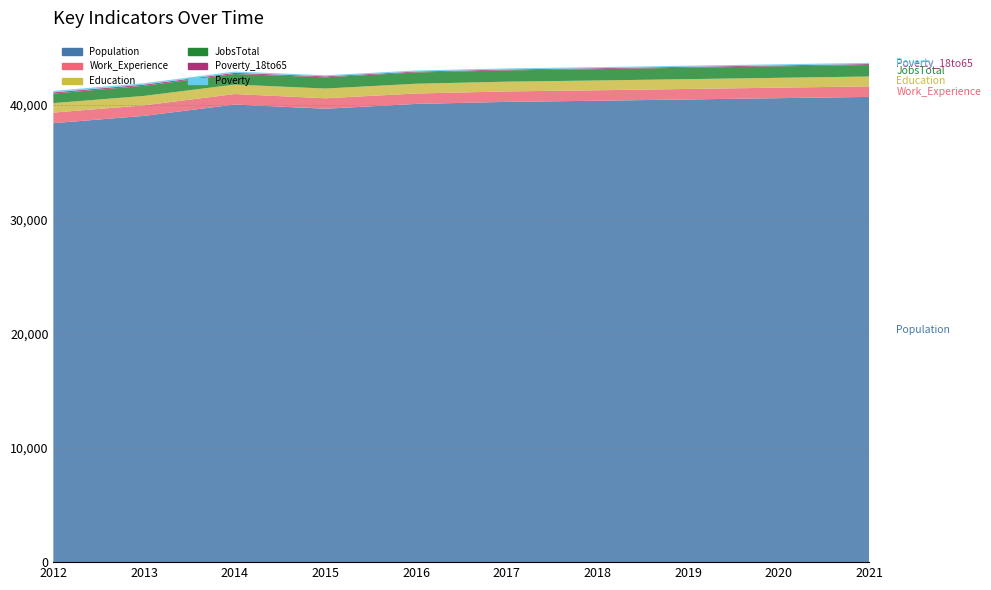

Reading right to left, what are all the values shown in this chart?

Population: 40707	40596	40485	40372	40272	40093	39673	40040	39048	38407
Work_Experience: 921	919	917	915	913	911	915	918	923	928
Education: 865	862	860	857	854	855	850	828	824	828
JobsTotal: 1007	1002	997	992	986	986	983	926	879	833
Poverty_18to65: 86	84	83	81	80	79	84	100	109	111
Poverty: 100	98	97	96	95	94	96	113	124	126